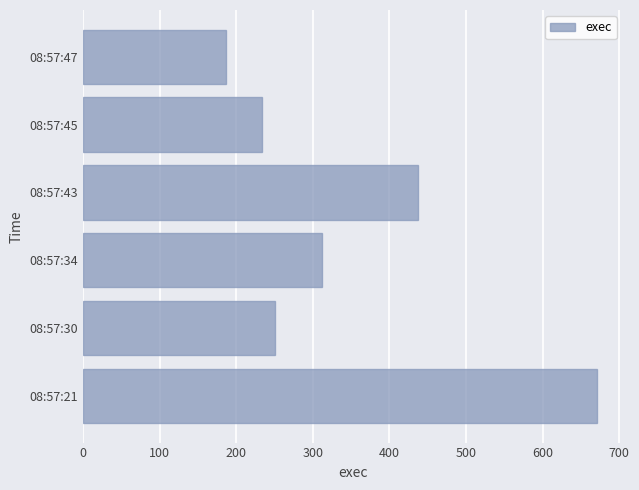

Between 08:57:43 and 08:57:47, which is larger?

08:57:43